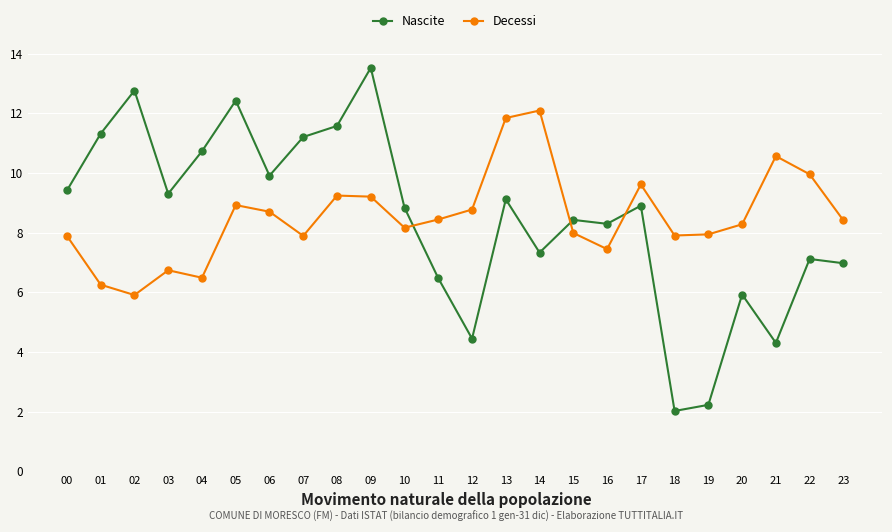

Where is the first local maximum for Decessi?

03